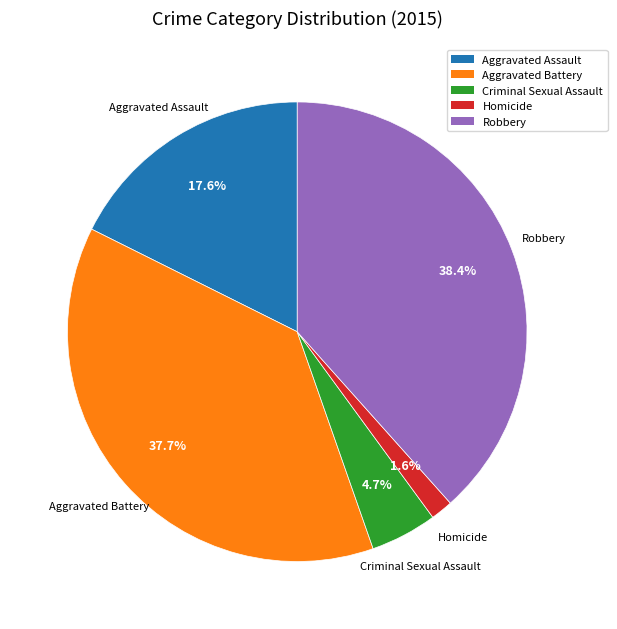

Which has a higher value, Homicide or Robbery?

Robbery